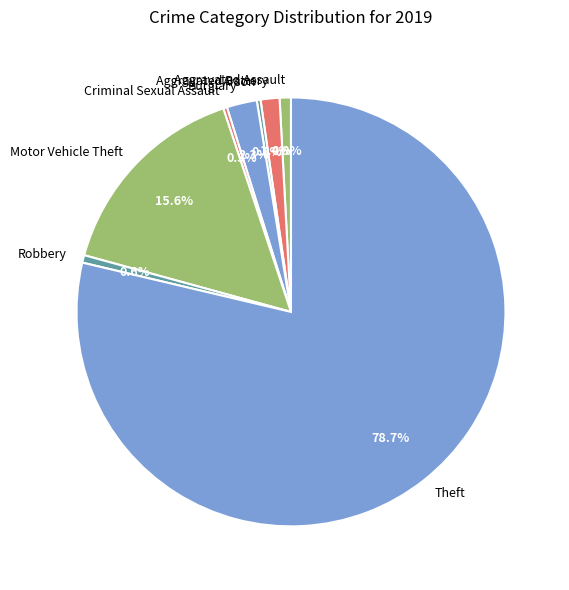

Is there a majority slice in this chart?

Yes